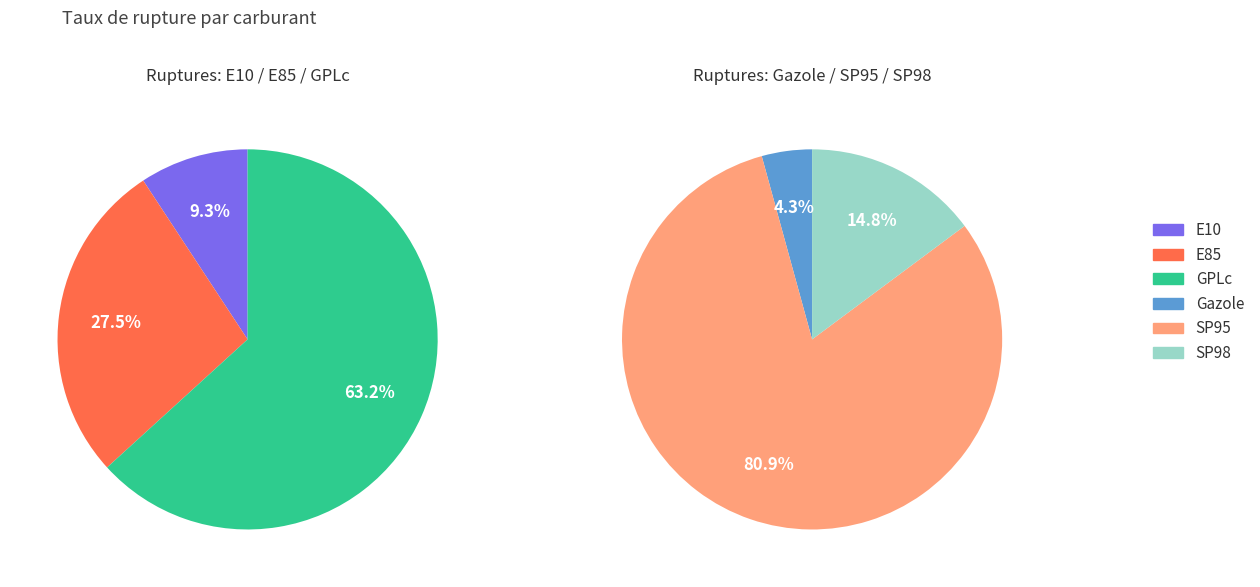

What is the largest slice in the pie chart?

GPLc